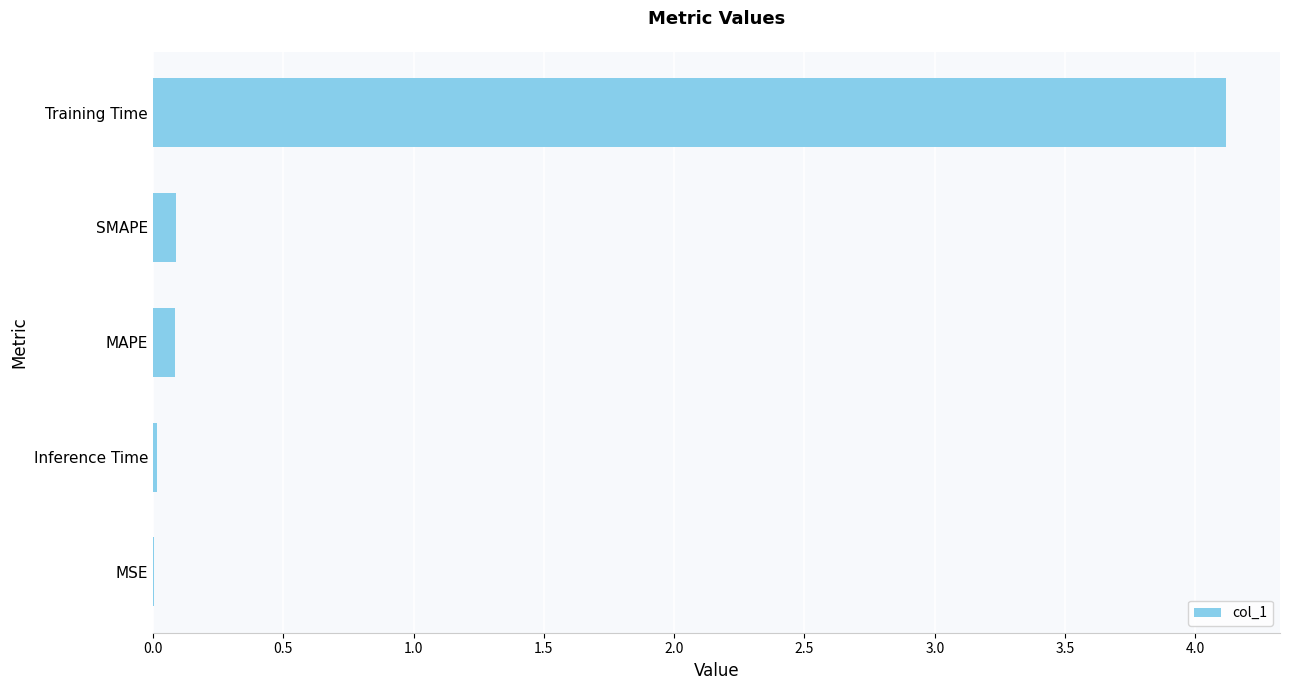

What is the sum of all values?

4.3